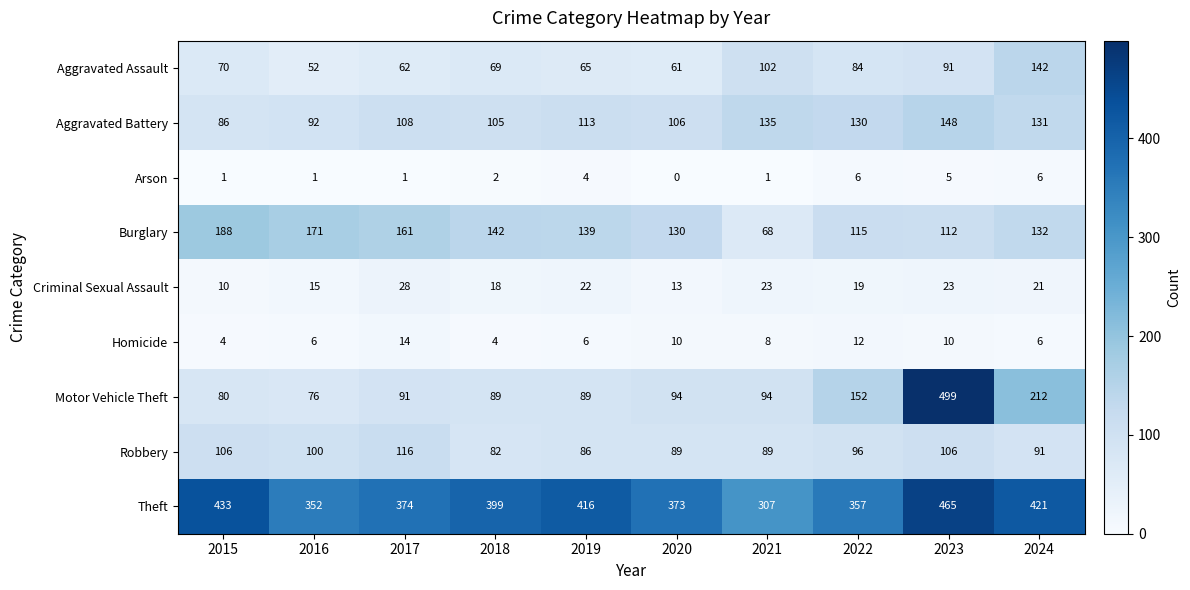

What is the difference between the maximum and minimum values in the Criminal Sexual Assault series?

18